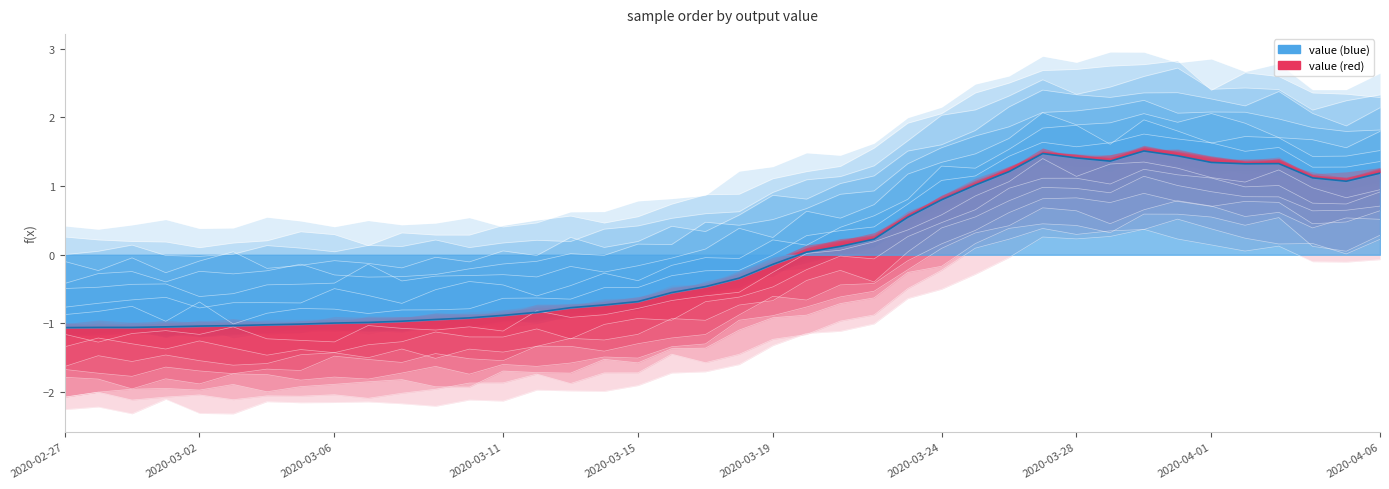

What is the smallest value displayed?

-1.1